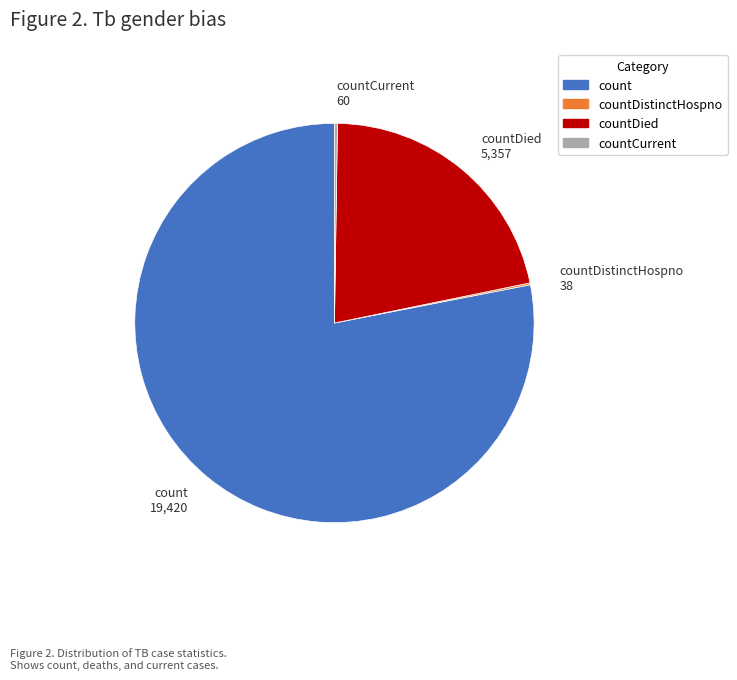

Is it true that countDied is 30% of the pie?

False